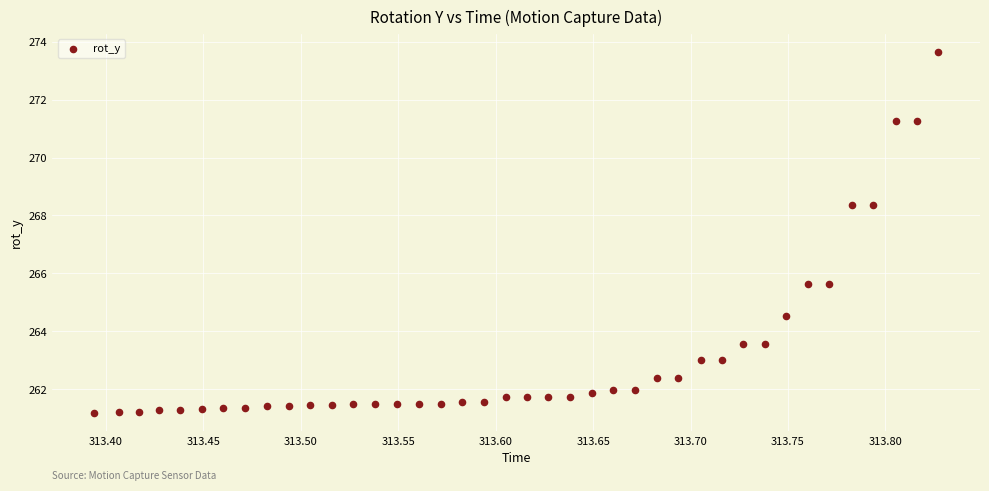

What is the range of Y values (max minus min)?

12.5